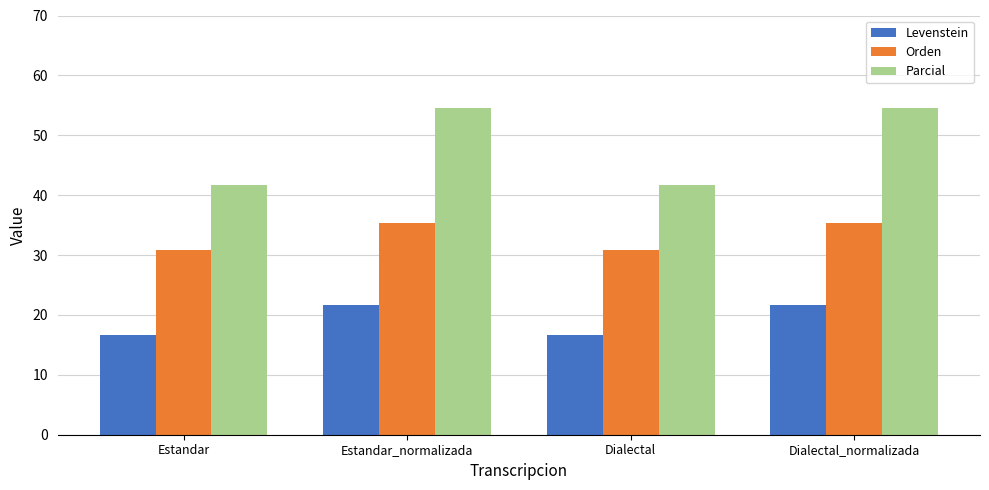

Is it true that Parcial equals 54.5 at Estandar_normalizada?

True